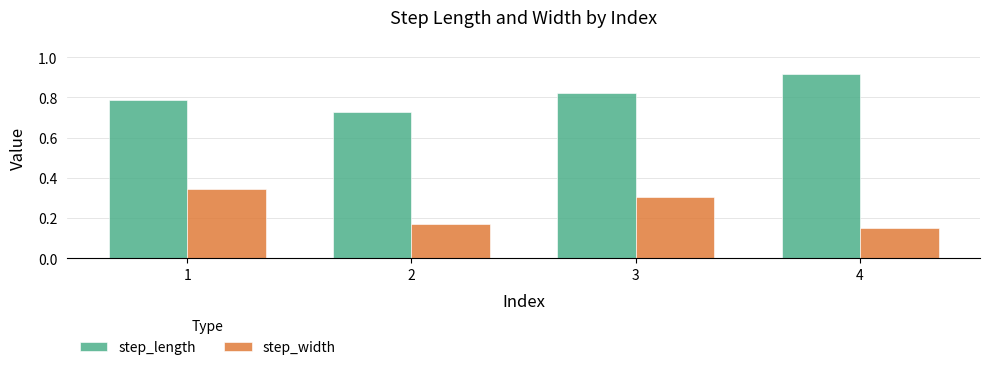

The step_width series shows 0.2 at 4. True or false?

False